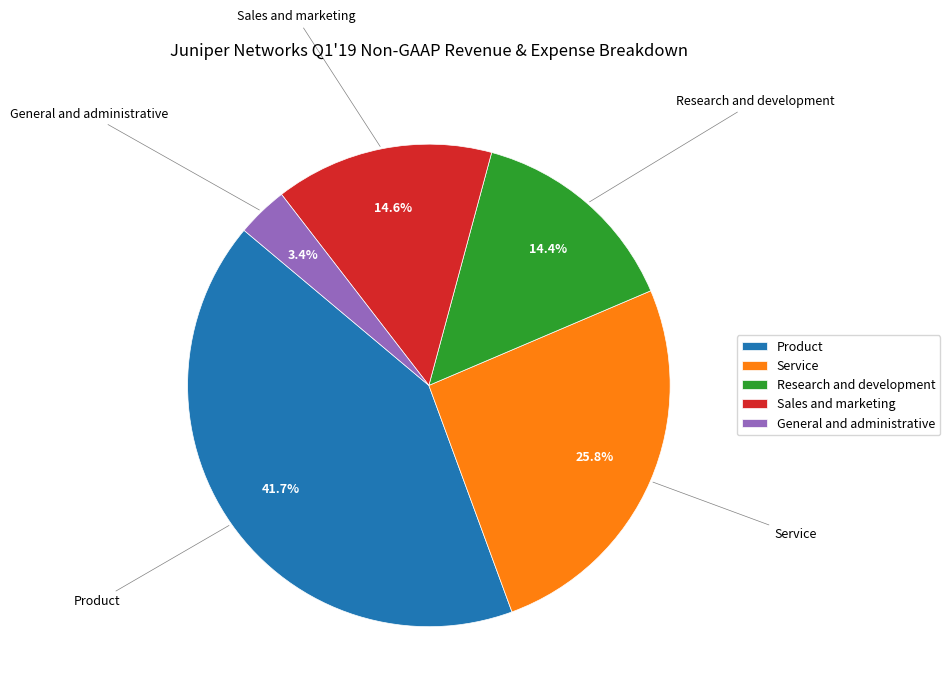

Is there any slice that represents more than half of the pie?

No